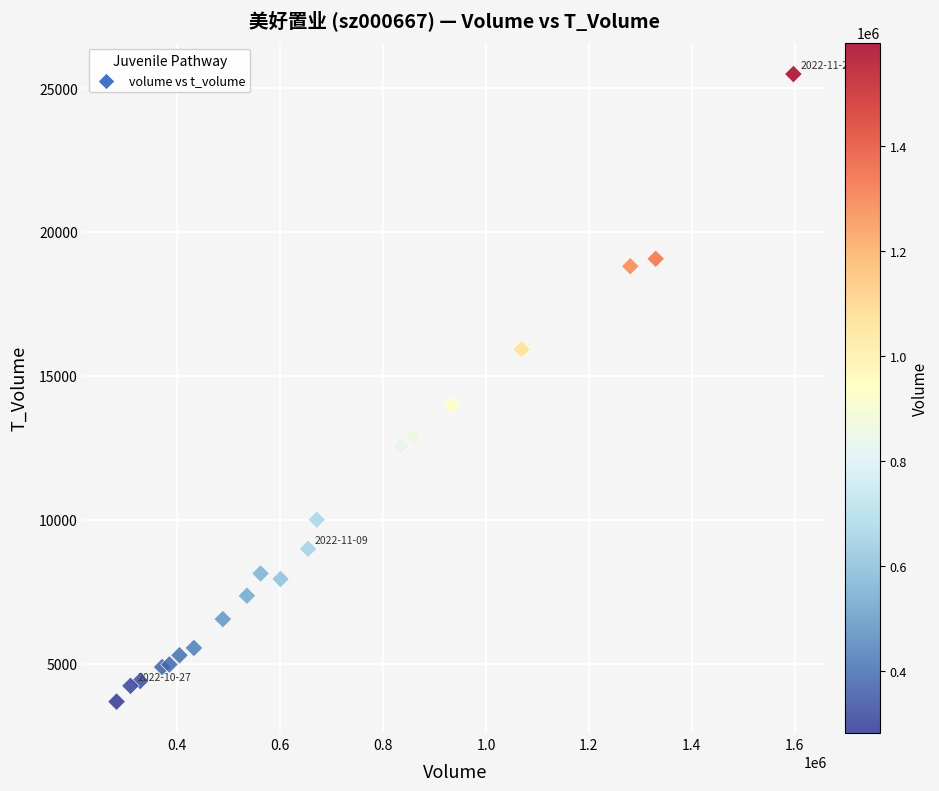

What Y value in the scatter plot is closest to 14588?

13984